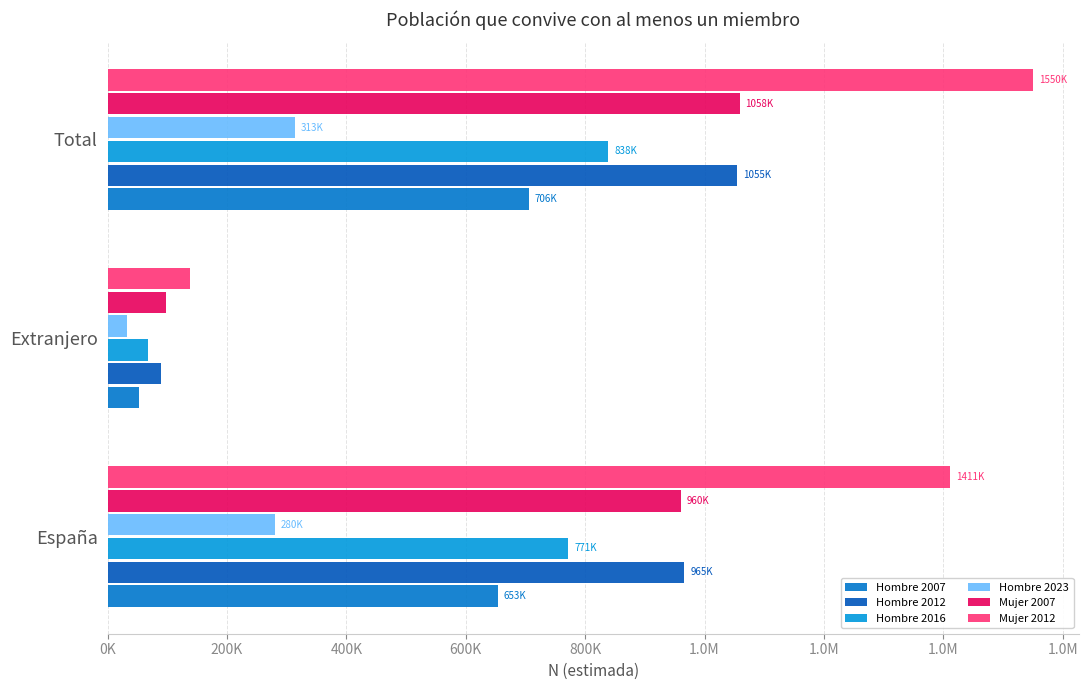

Reading right to left, what are all the values shown in this chart?

Hombre 2007: 706004	52052	653951
Hombre 2012: 1055242	89328	965914
Hombre 2016: 838411	66932	771479
Hombre 2023: 313240	33041	280198
Mujer 2007: 1058698	98375	960323
Mujer 2012: 1550023	138294	1411729